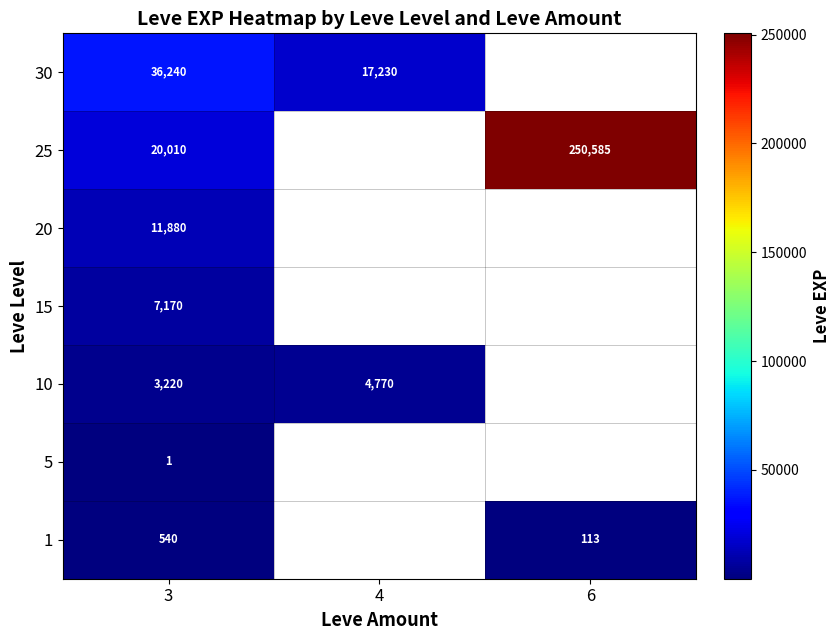

At how many categories does at least one series exceed 183332?

1